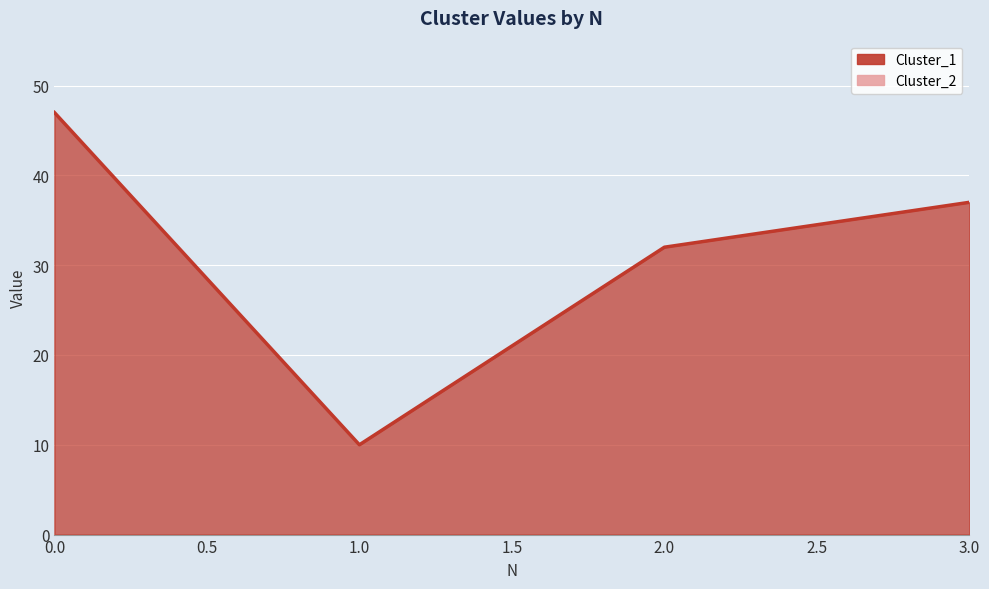

Which category has the lowest value across all series?

1.0